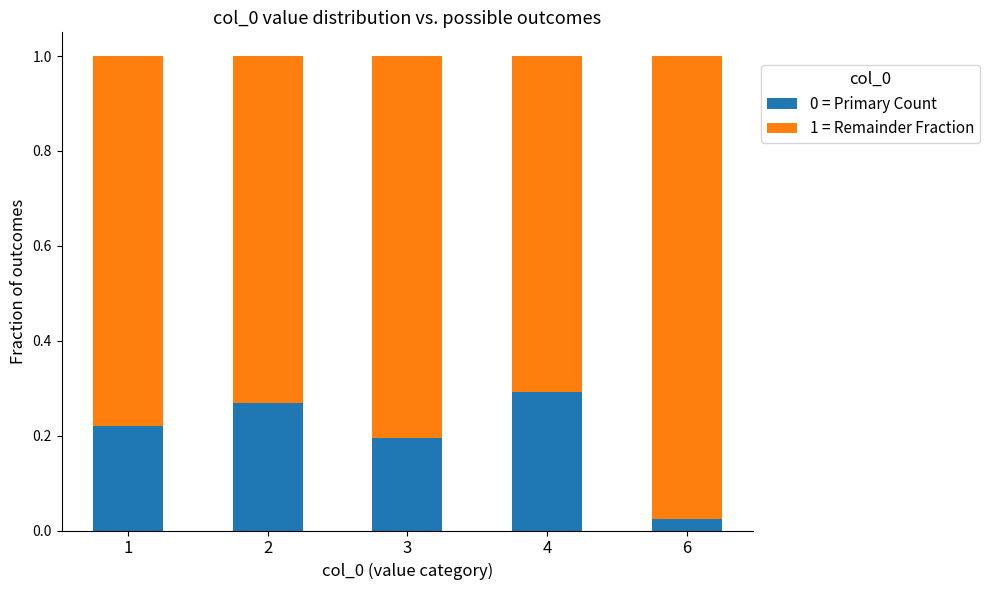

True or false: 0 = Primary Count has a value of 0.1 at 3.

False